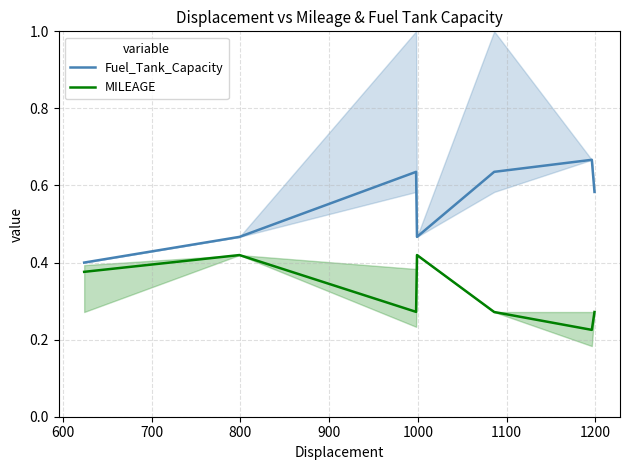

True or false: Fuel_Tank_Capacity and MILEAGE intersect in this chart.

False